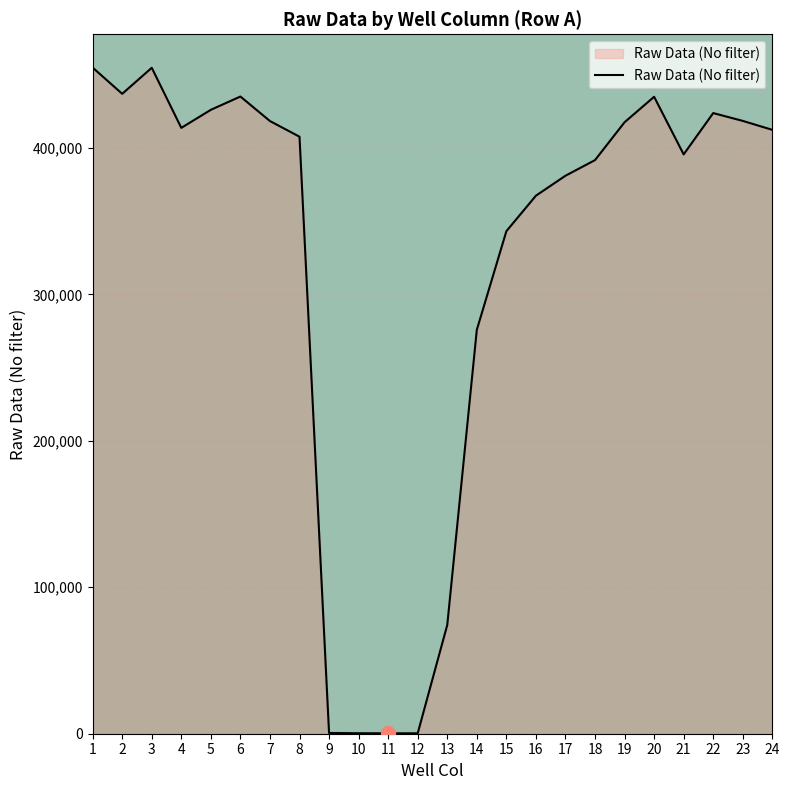

What is the change in value from 11 to 13?

+73991